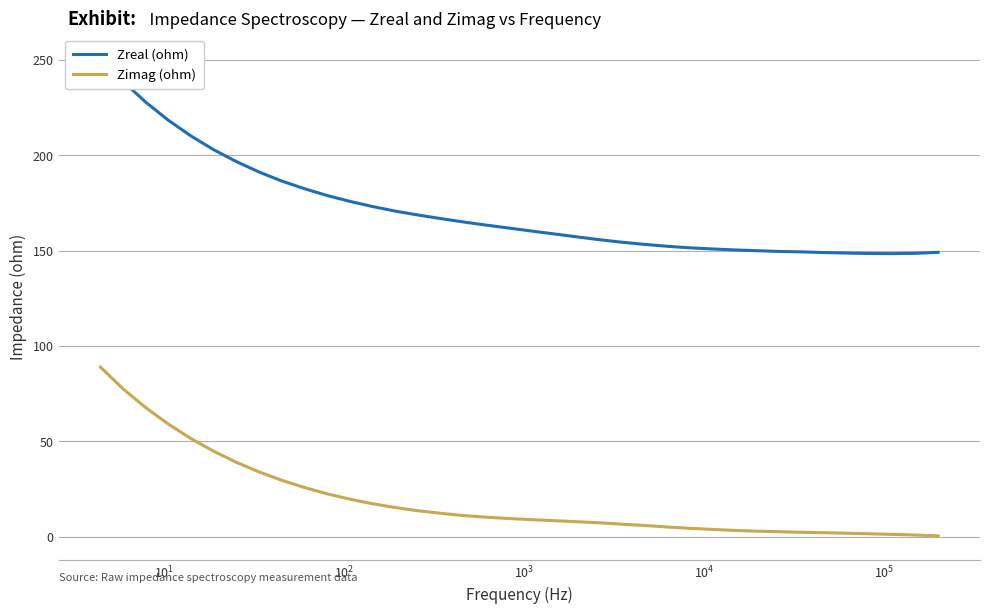

What is the highest value of the Zimag (ohm) series?

89.0